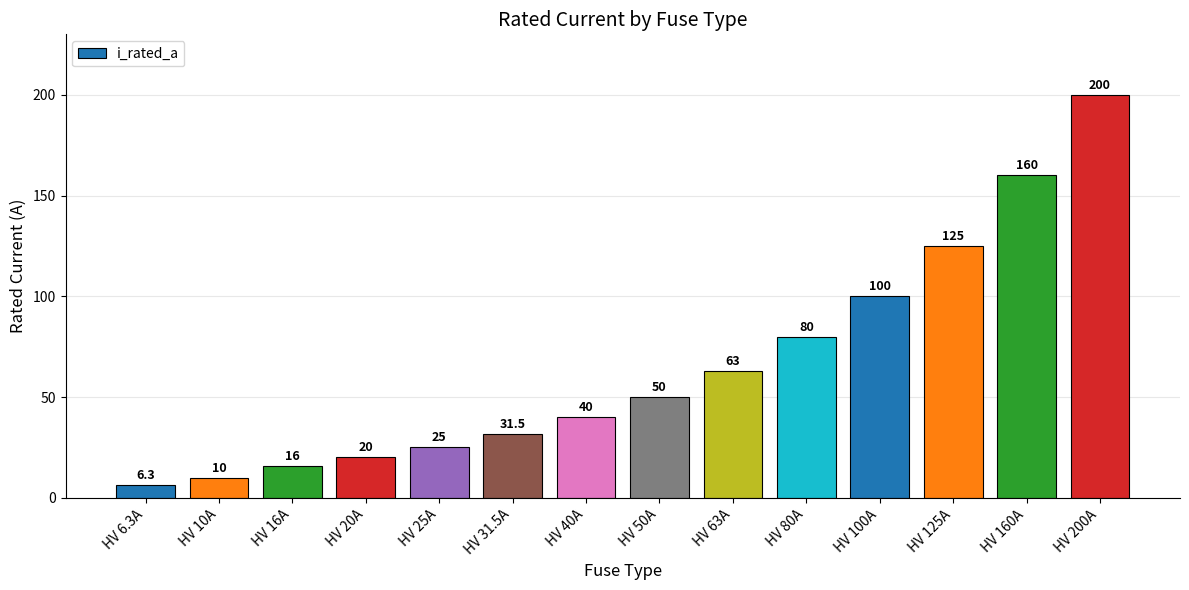

How many series are shown in this chart?

1